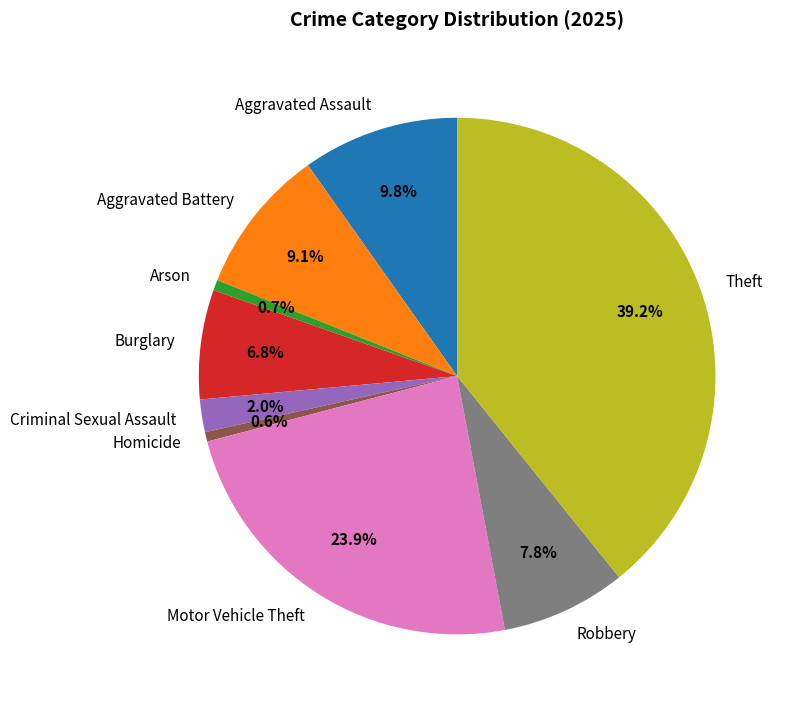

How many segments does this pie chart have?

9